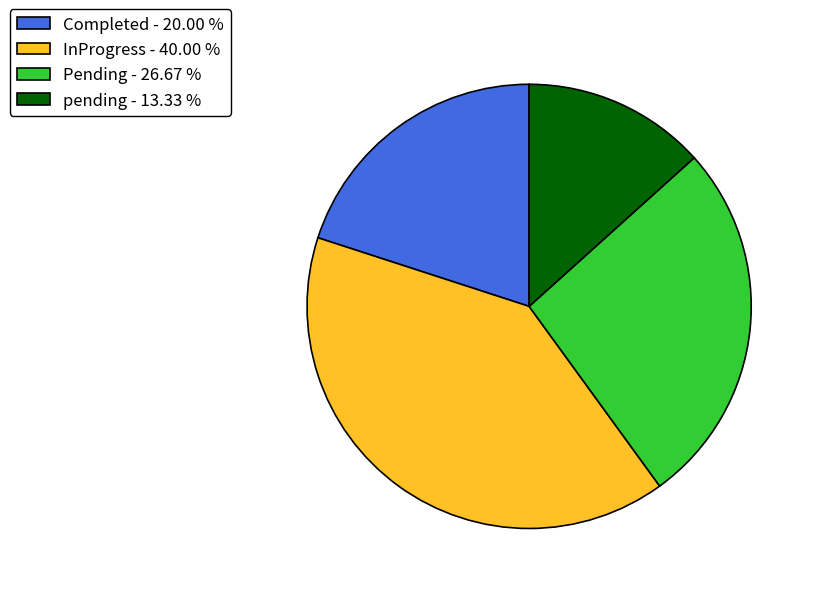

Is there a majority slice in this chart?

No